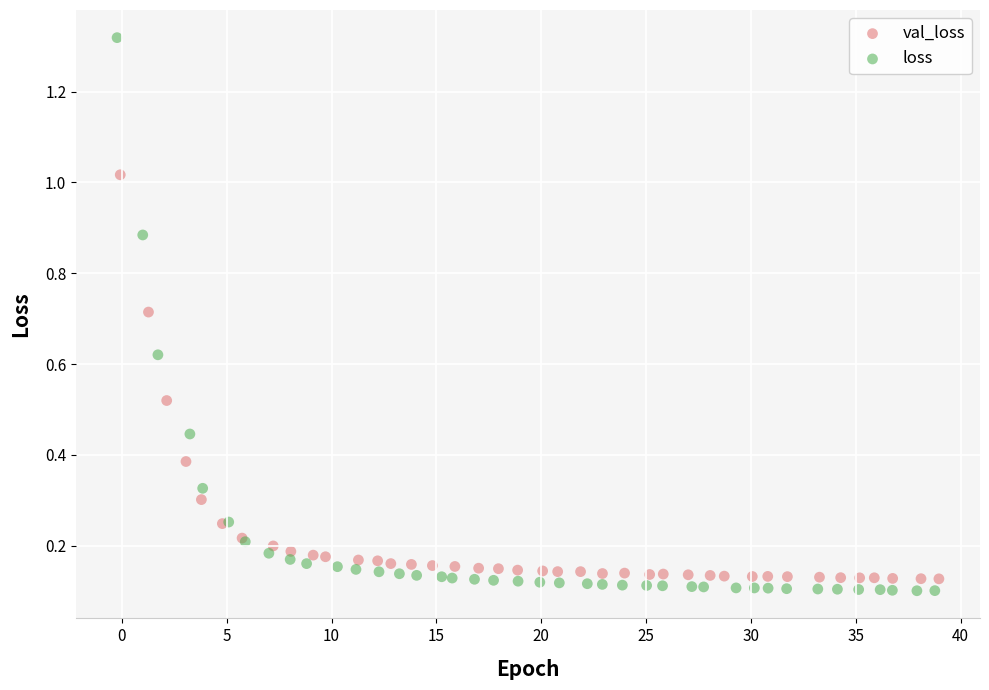

Which series has the widest spread of Y values?

loss